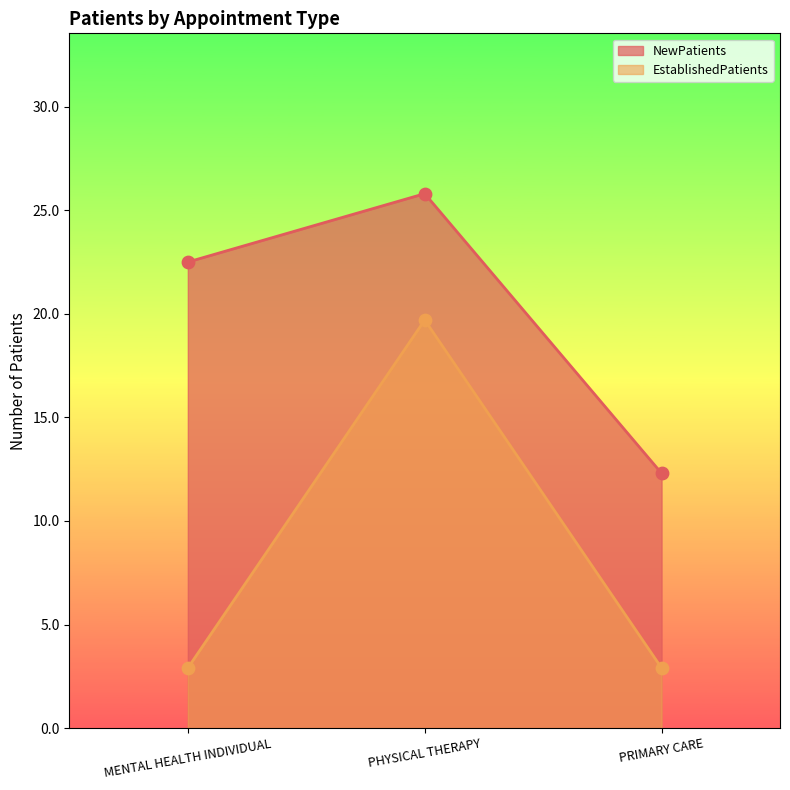

At which category is the sum across all series the highest?

PHYSICAL THERAPY